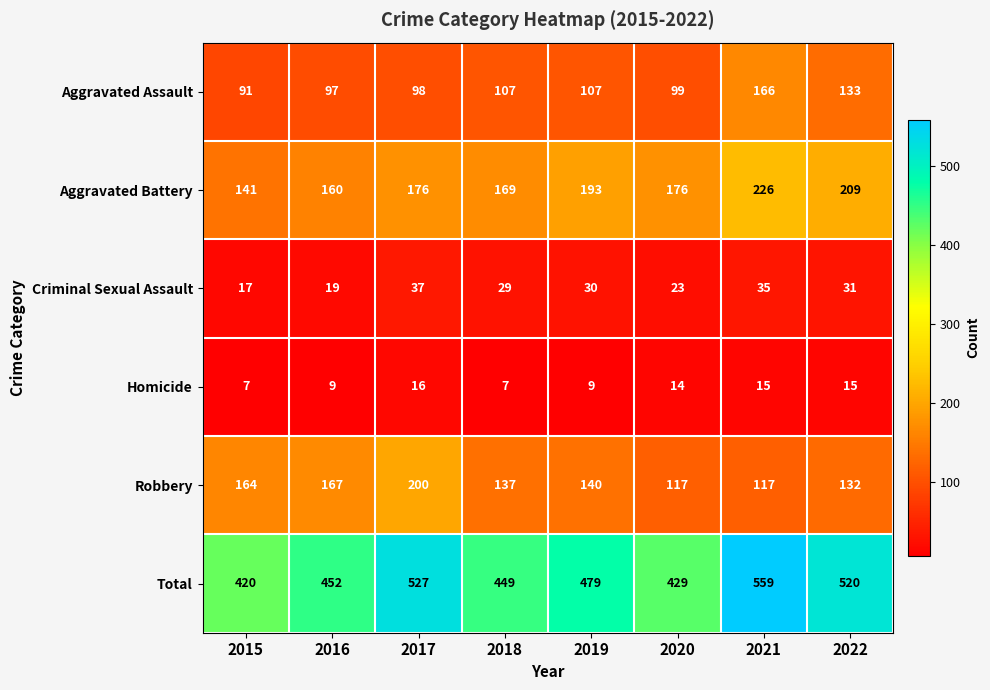

What is the difference between the maximum and second lowest values in the Aggravated Battery series?

66